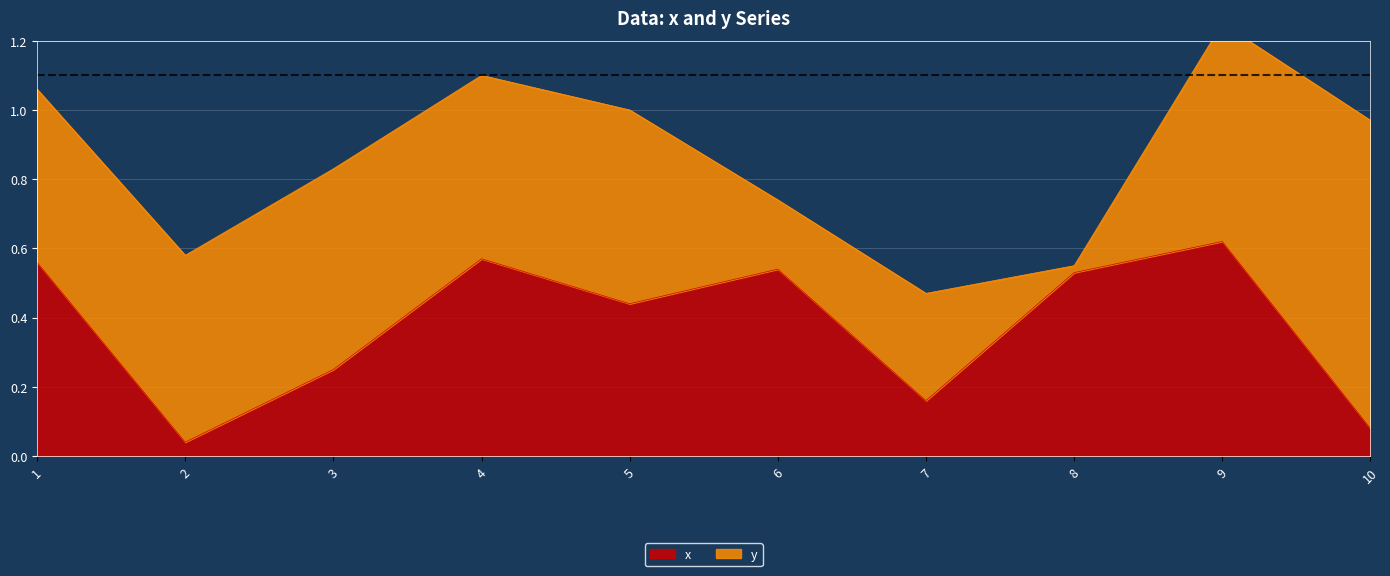

At which category does the chart reach its minimum across all series?

2